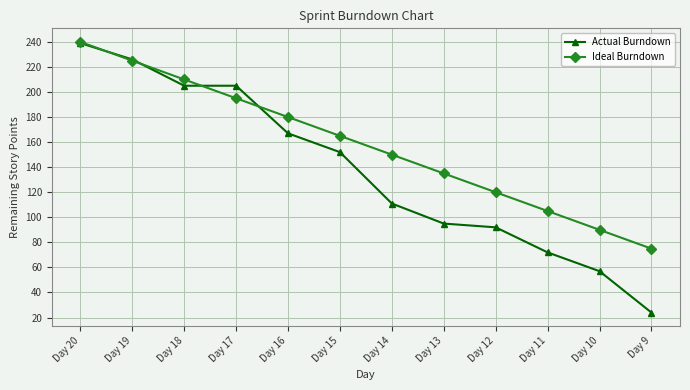

How many lines are shown in the chart?

2